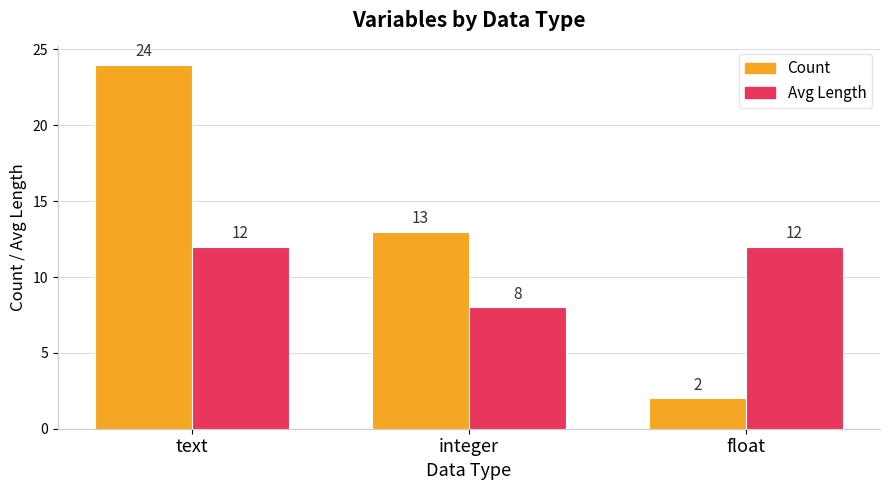

The value of Avg Length at integer is 8. True or false?

True